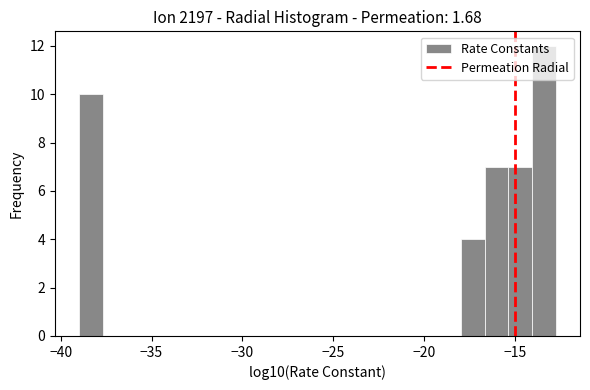

Read against the x-axis, roughly where is the centre of the tallest bar?

-13.5